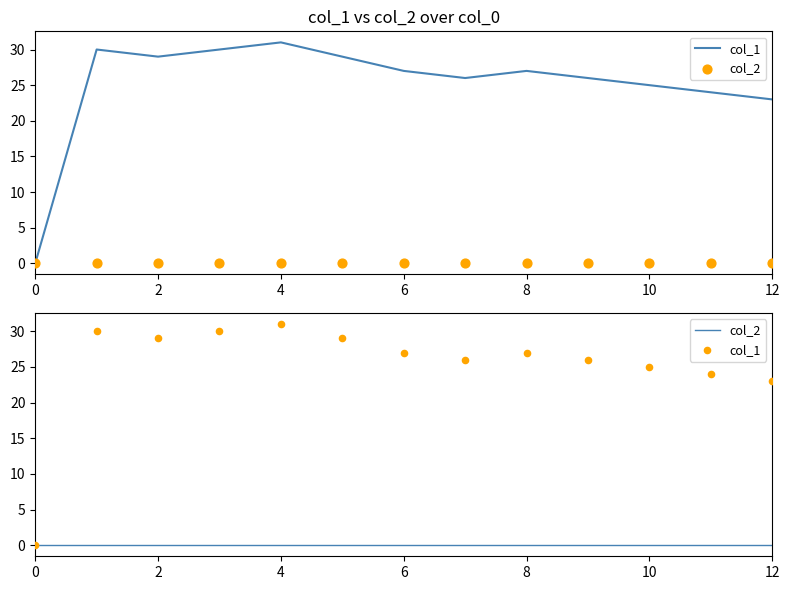

What is the total value across all series at 11?

24